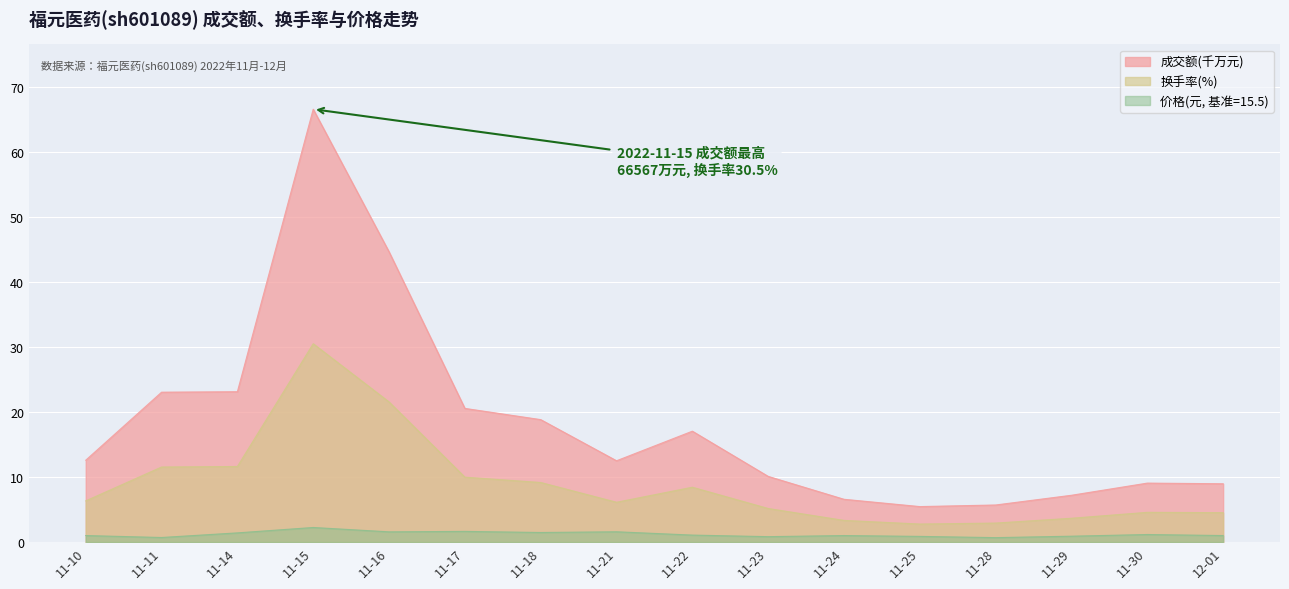

Which category has the highest value across all series?

11-15